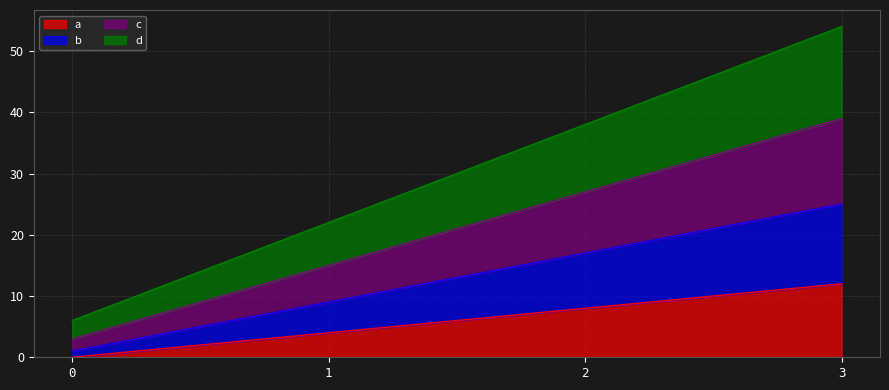

Reading right to left, extract all data points from this chart.

a: 3=12	2=8	1=4	0=0
b: 3=25	2=17	1=9	0=1
c: 3=39	2=27	1=15	0=3
d: 3=54	2=38	1=22	0=6